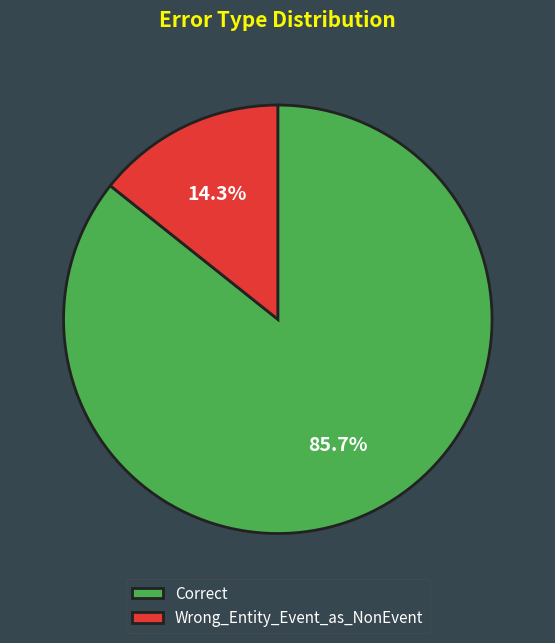

Approximately how many times larger is the value at Correct compared to Wrong_Entity_Event_as_NonEvent?

6.0